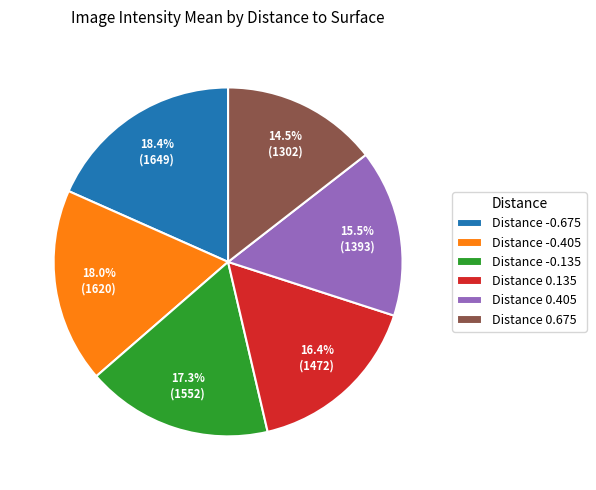

Which category has the smallest portion of the pie?

Distance 0.675